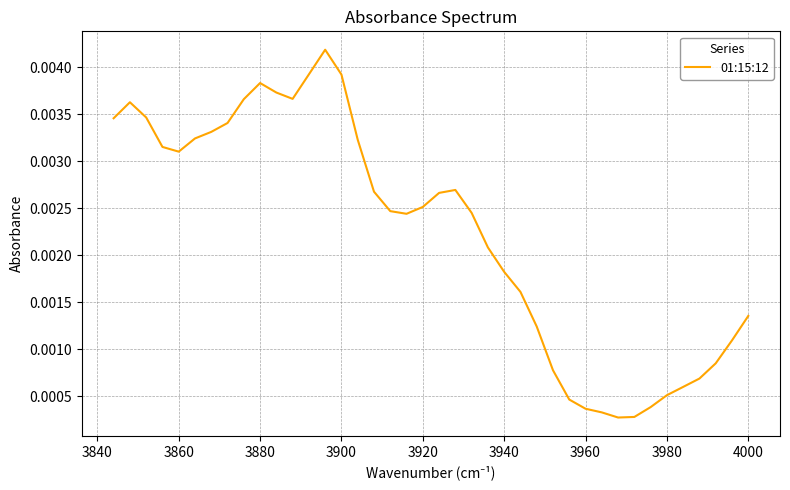

Is it true that the value at 4000 is 0.0?

False